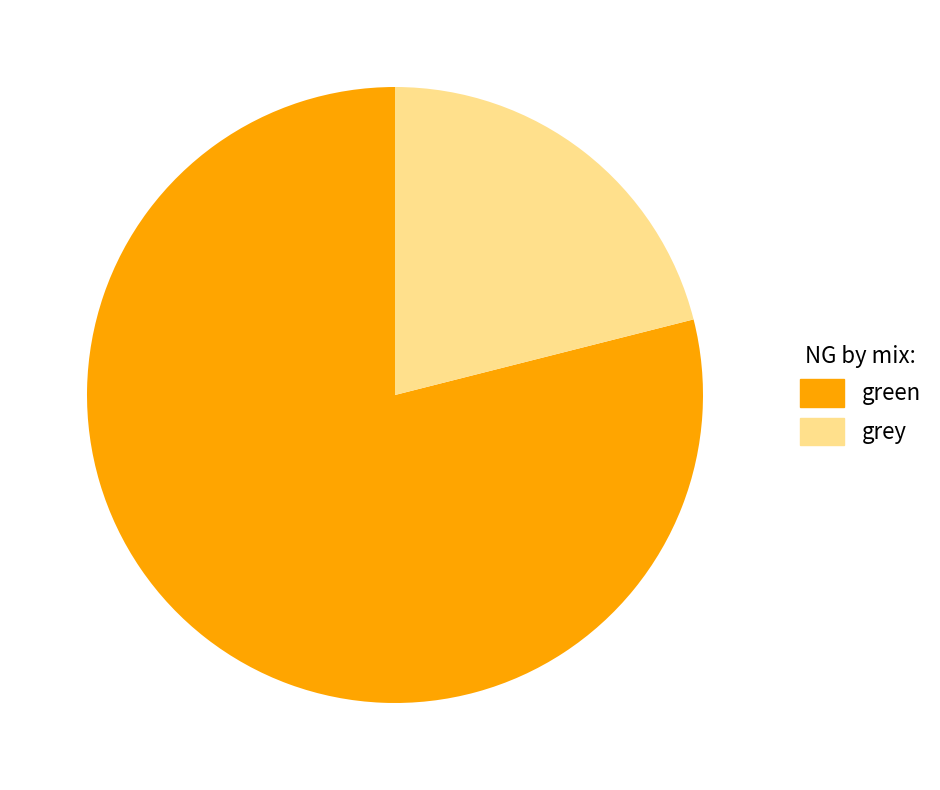

Count the number of slices in the pie.

2